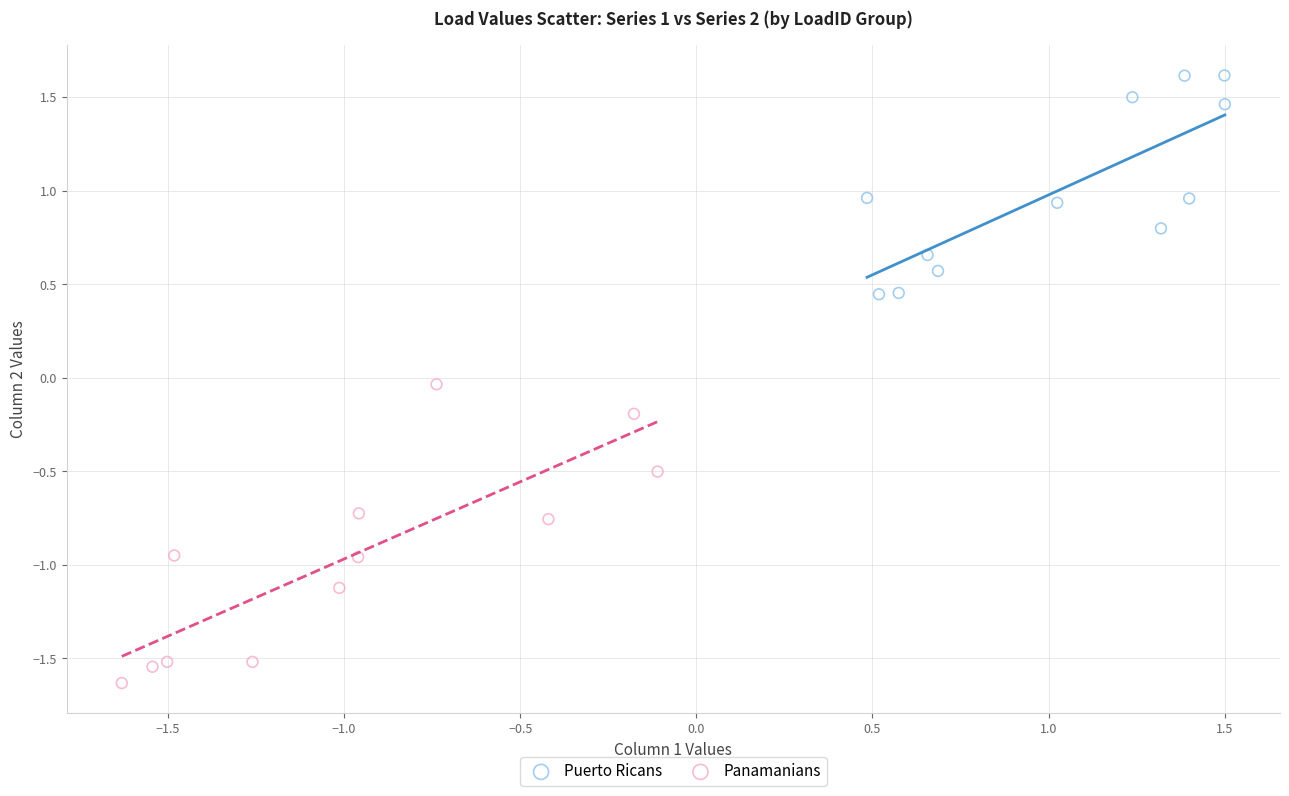

Which series has the widest spread of Y values?

Panamanians